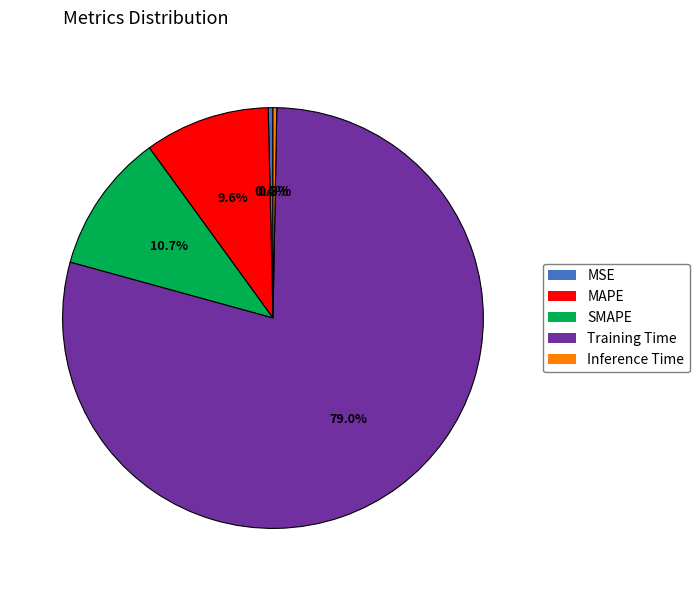

To the nearest percent, what is the average slice percentage?

20%